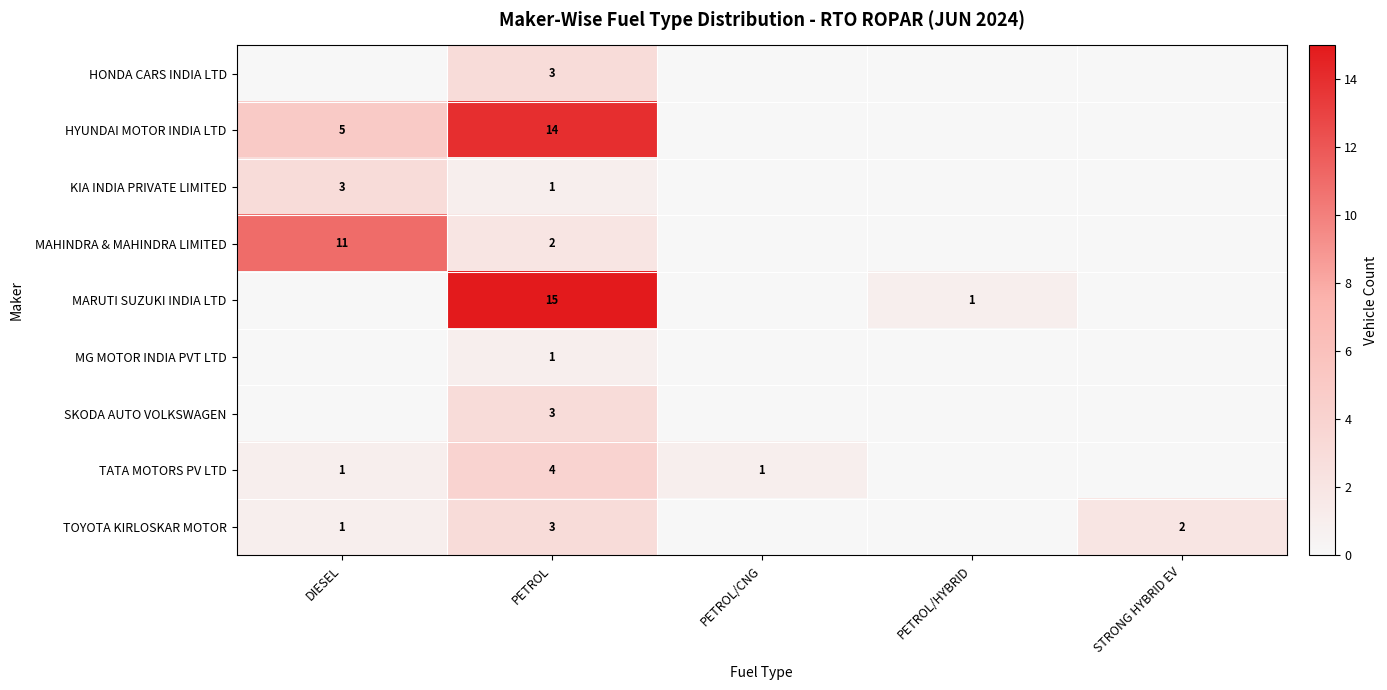

Which category has the highest value across all series?

PETROL